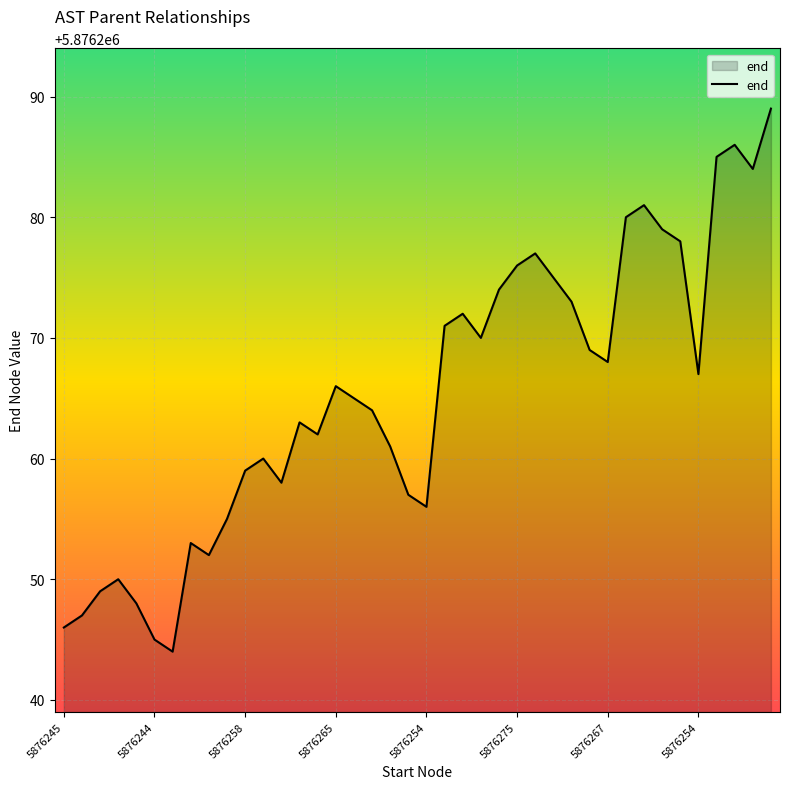

What is the maximum value shown in the chart?

5876289